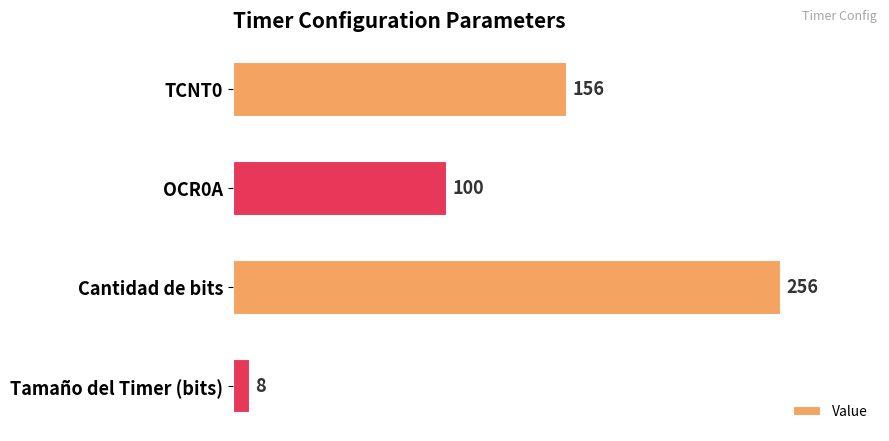

What is the minimum value shown in the chart?

8